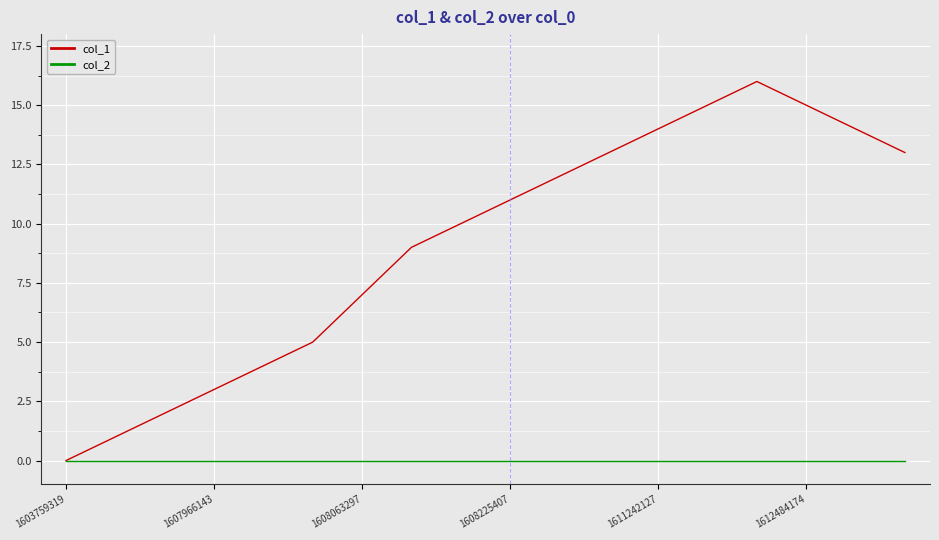

List the series in order of their peak value, lowest first.

col_2, col_1